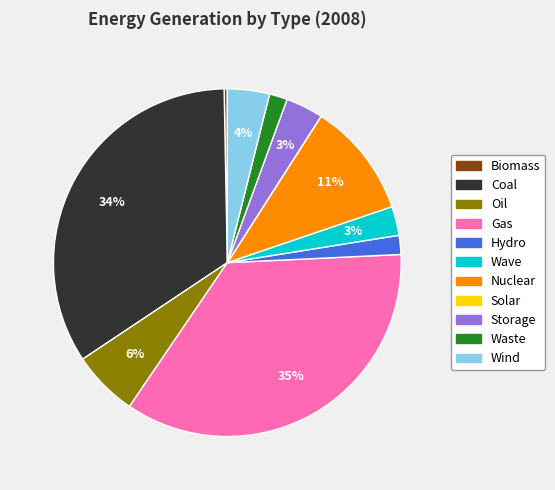

What percentage is the Nuclear slice, to the nearest percent?

11%